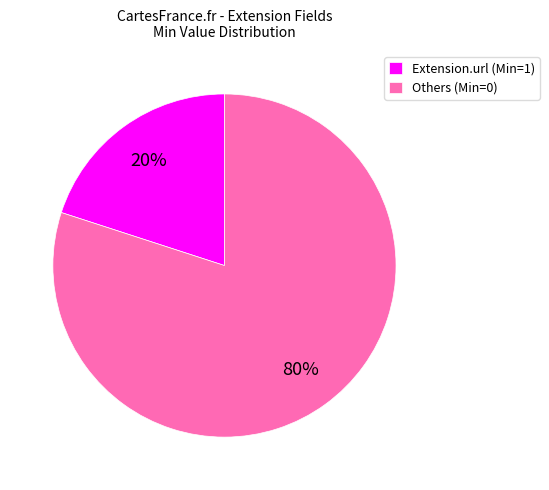

How many segments does this pie chart have?

2